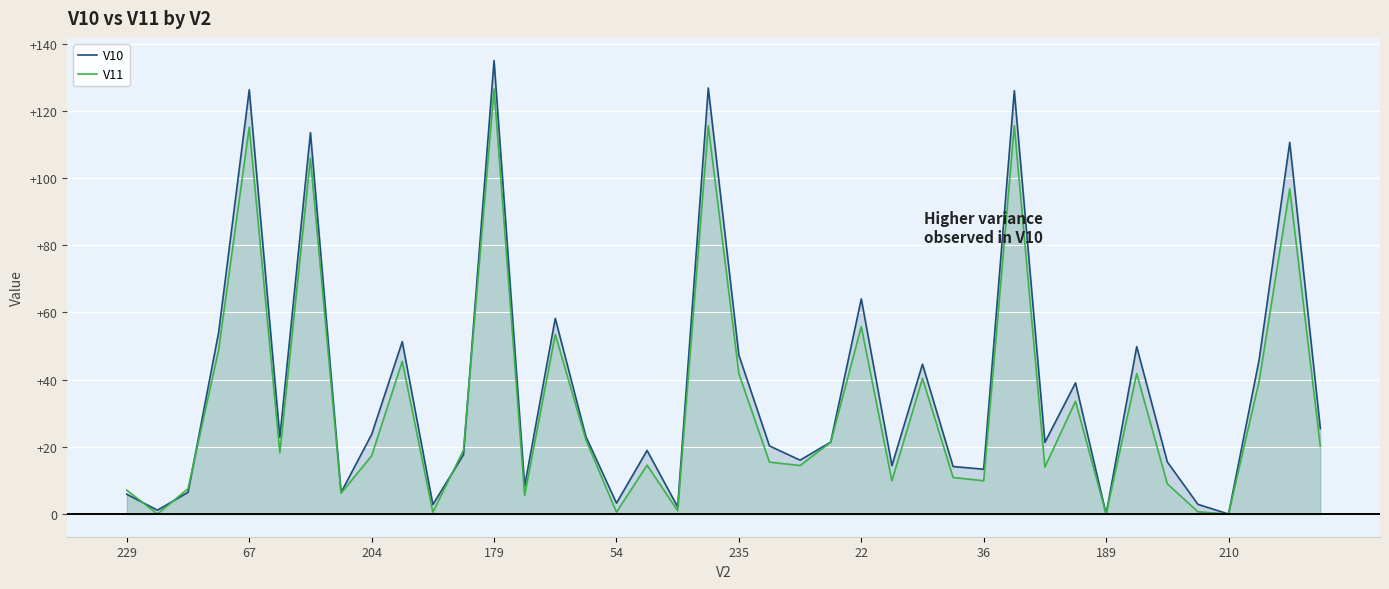

Is the value of V11 at 33 greater than the value of V10 at 15?

Yes